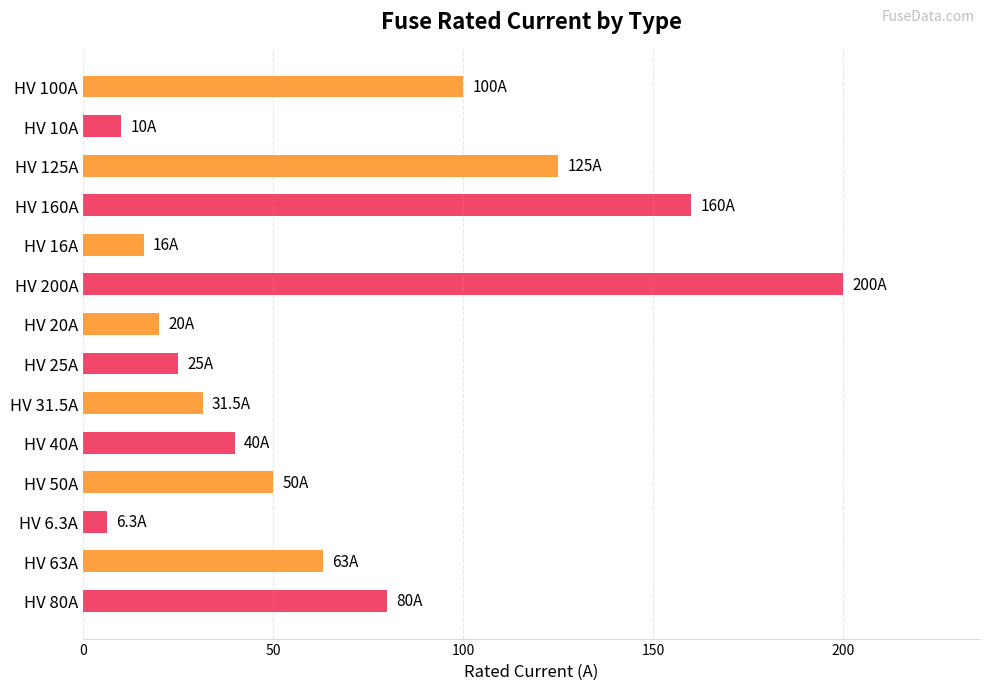

Rank the categories by value from highest to lowest.

HV 200A, HV 160A, HV 125A, HV 100A, HV 80A, HV 63A, HV 50A, HV 40A, HV 31.5A, HV 25A, HV 20A, HV 16A, HV 10A, HV 6.3A